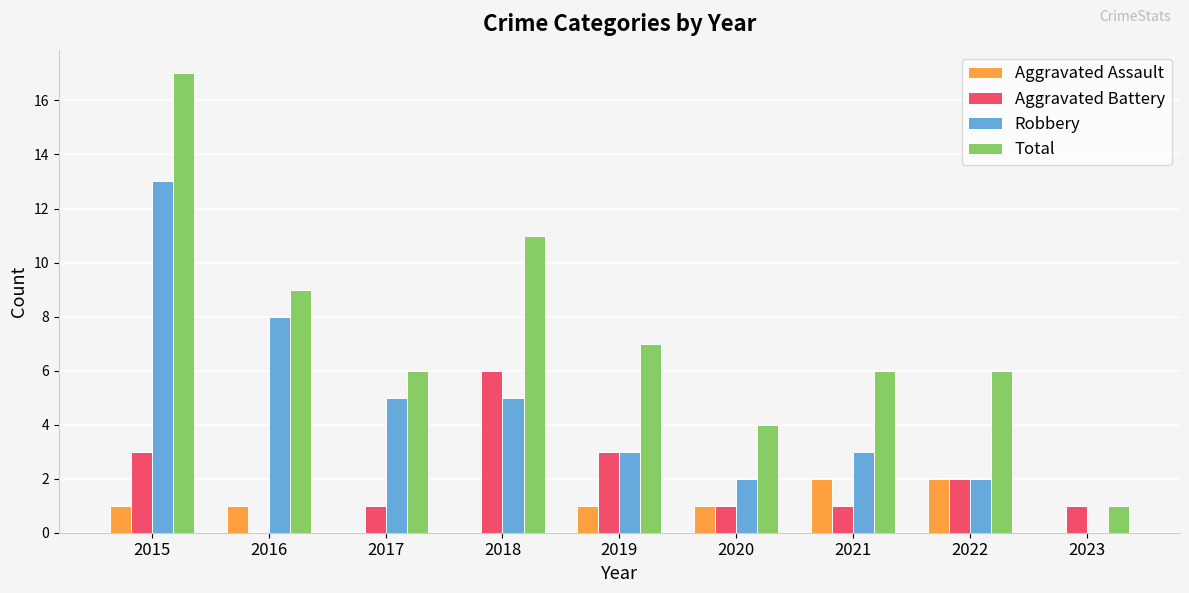

Reading left to right, extract all data points from this chart.

Aggravated Assault: 1	1	0	0	1	1	2	2	0
Aggravated Battery: 3	0	1	6	3	1	1	2	1
Robbery: 13	8	5	5	3	2	3	2	0
Total: 17	9	6	11	7	4	6	6	1